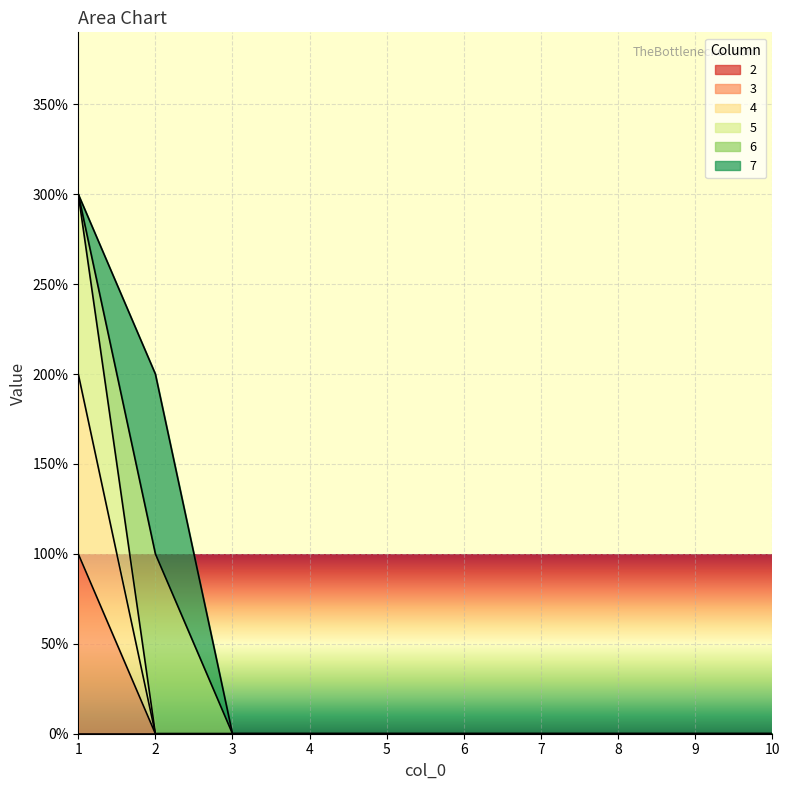

Does the chart display data point markers on the line(s)?

No